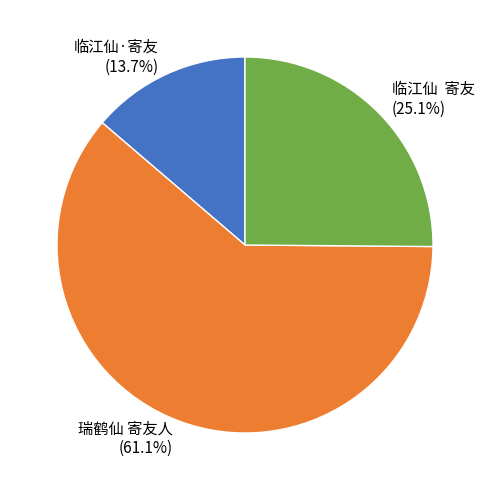

To the nearest percent, what is the average slice percentage?

33%